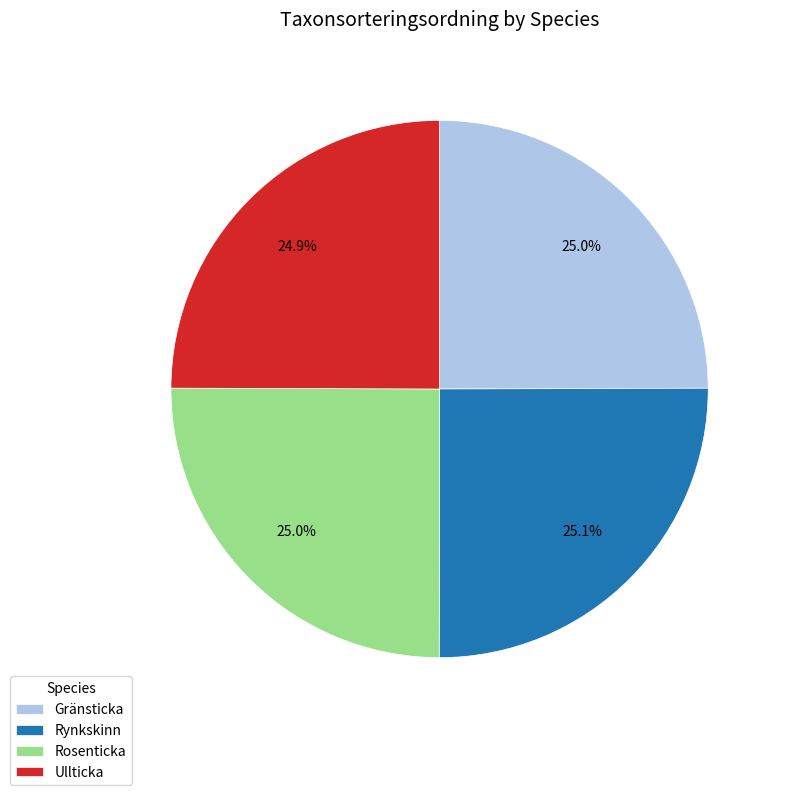

How much of the chart is everything except Rosenticka?

75.0%